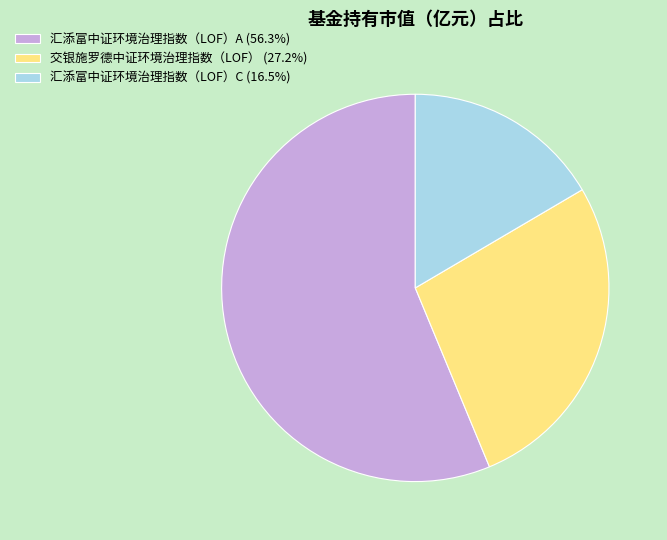

Rank the categories by value from lowest to highest.

汇添富中证环境治理指数（LOF）C, 交银施罗德中证环境治理指数（LOF）, 汇添富中证环境治理指数（LOF）A